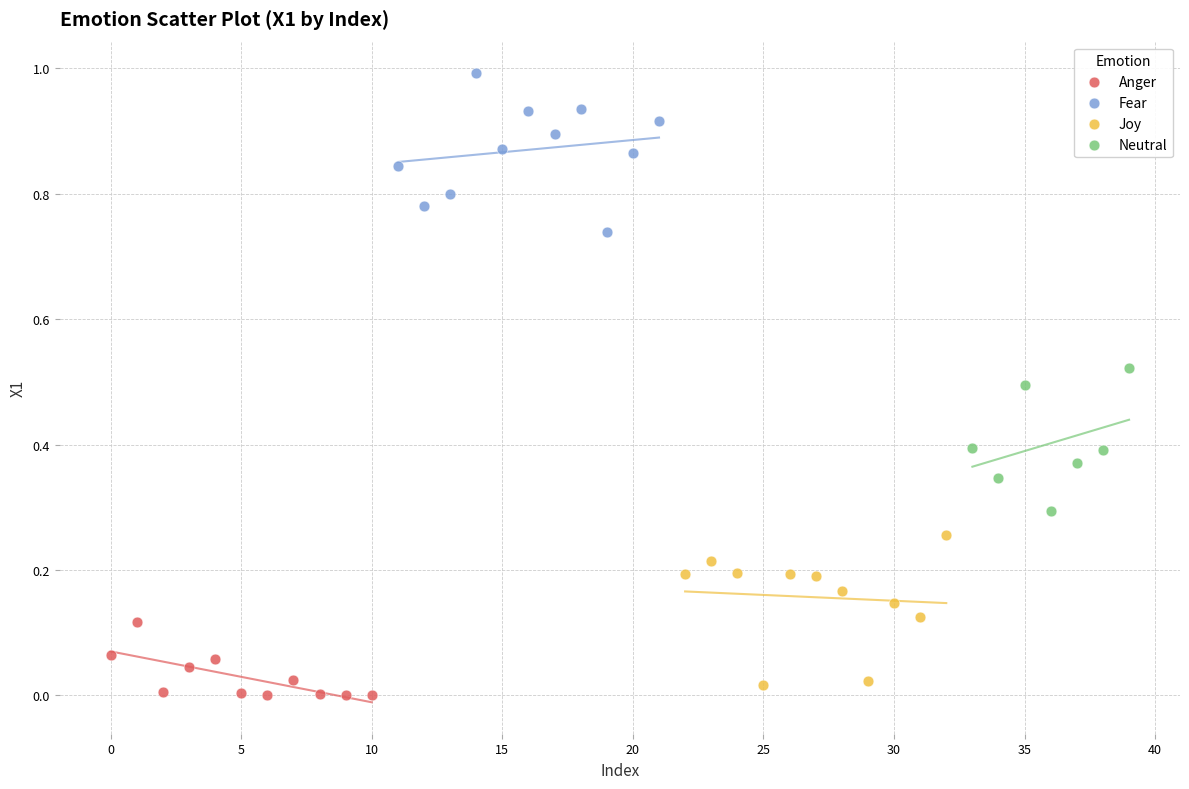

Which series reaches the maximum Y coordinate?

Fear